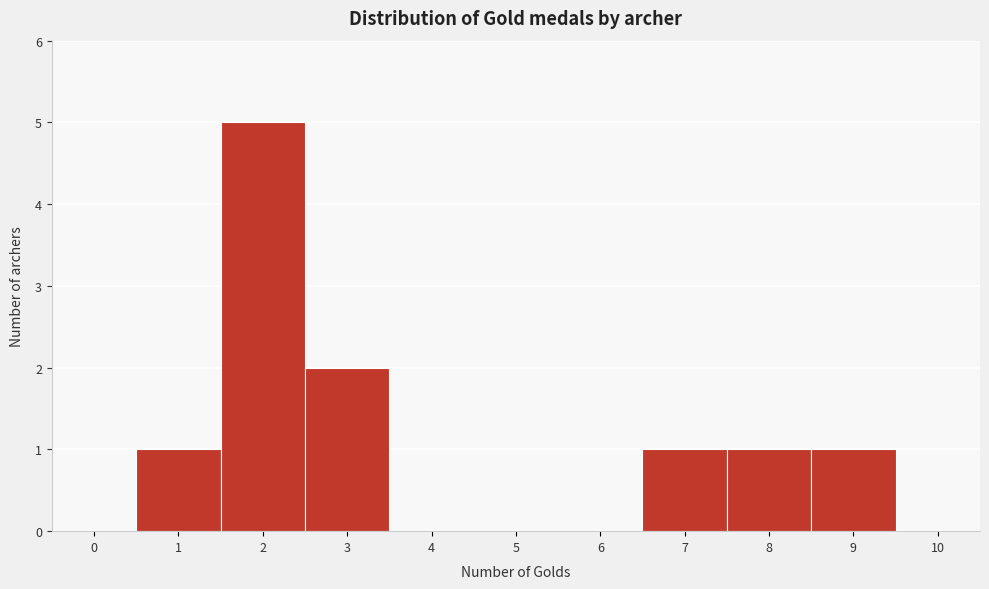

Reading left to right, what are all the values shown in this chart?

0=0	1=1	2=5	3=2	4=0	5=0	6=0	7=1	8=1	9=1	10=0